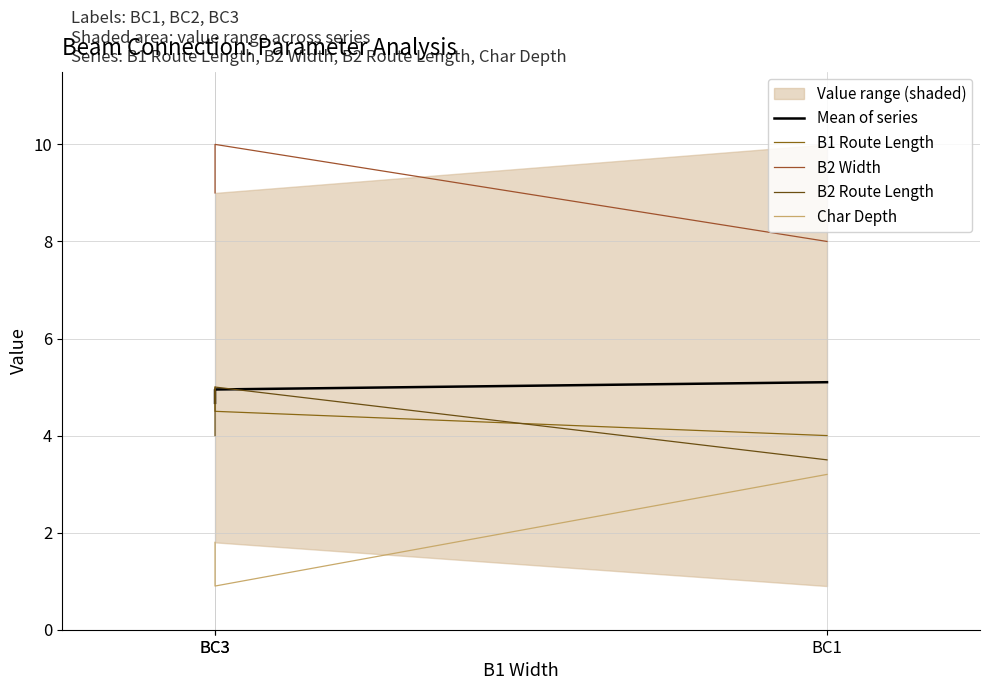

What is the sum of all B2 Route Length values?

12.5